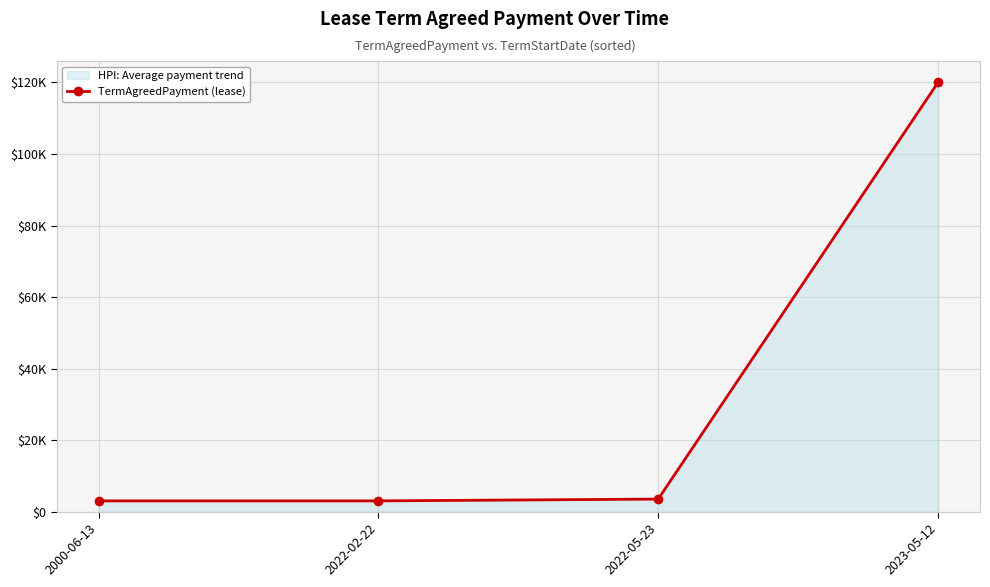

At which category does the chart reach its peak across all series?

2023-05-12